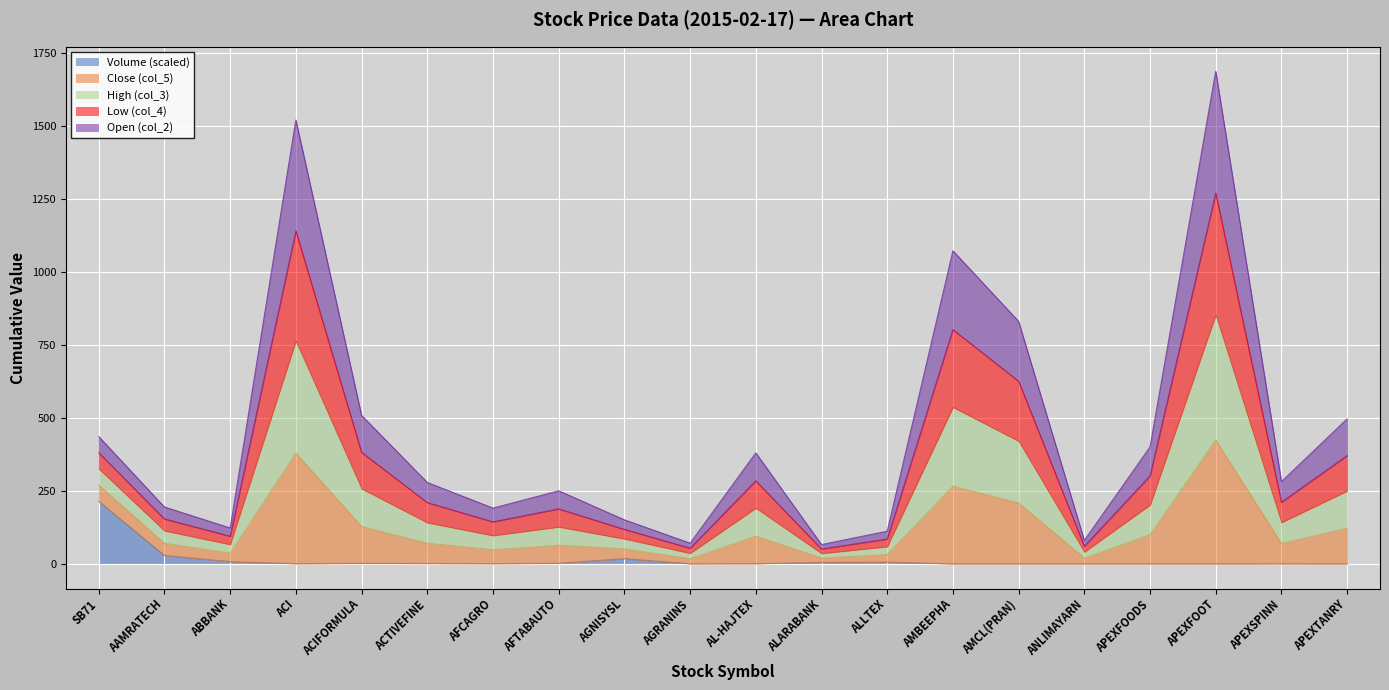

At which label does Volume (scaled) reach its peak?

SB71